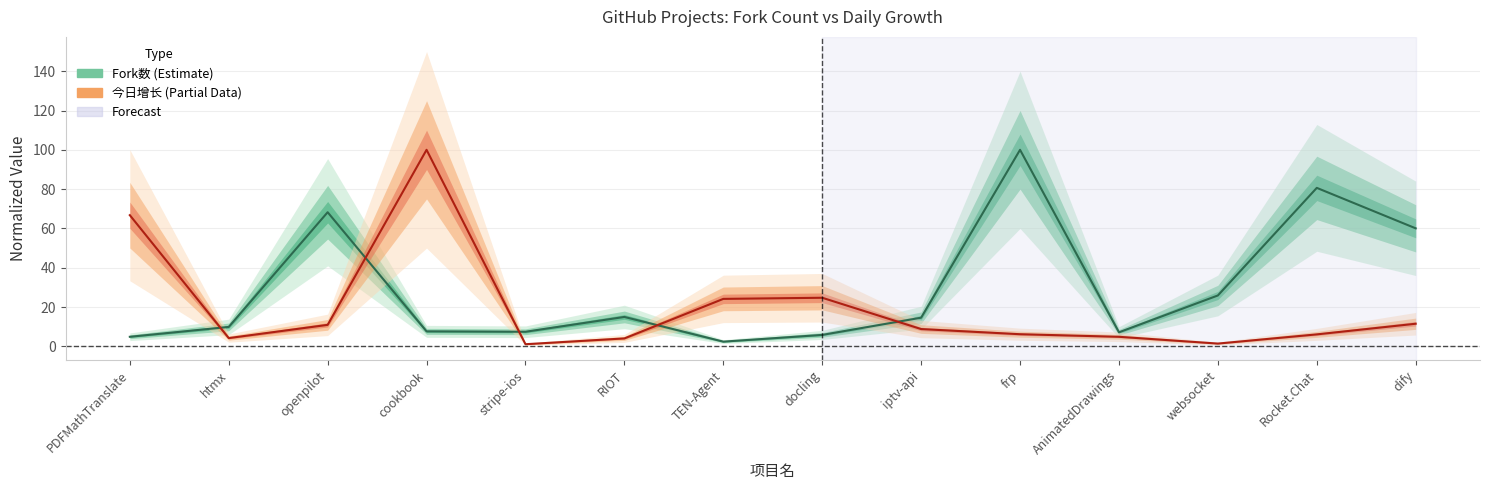

Reading right to left, transcribe all the data shown in this chart.

Fork数: dify=60.0	Rocket.Chat=80.6	websocket=25.9	AnimatedDrawings=7.1	frp=100.0	iptv-api=14.6	docling=5.8	TEN-Agent=2.4	RIOT=15.0	stripe-ios=7.4	cookbook=7.6	openpilot=68.2	htmx=9.9	PDFMathTranslate=4.9
今日增长: dify=11.5	Rocket.Chat=6.1	websocket=1.4	AnimatedDrawings=4.8	frp=6.2	iptv-api=8.8	docling=24.7	TEN-Agent=24.1	RIOT=4.0	stripe-ios=1.1	cookbook=100.0	openpilot=10.9	htmx=4.2	PDFMathTranslate=66.7